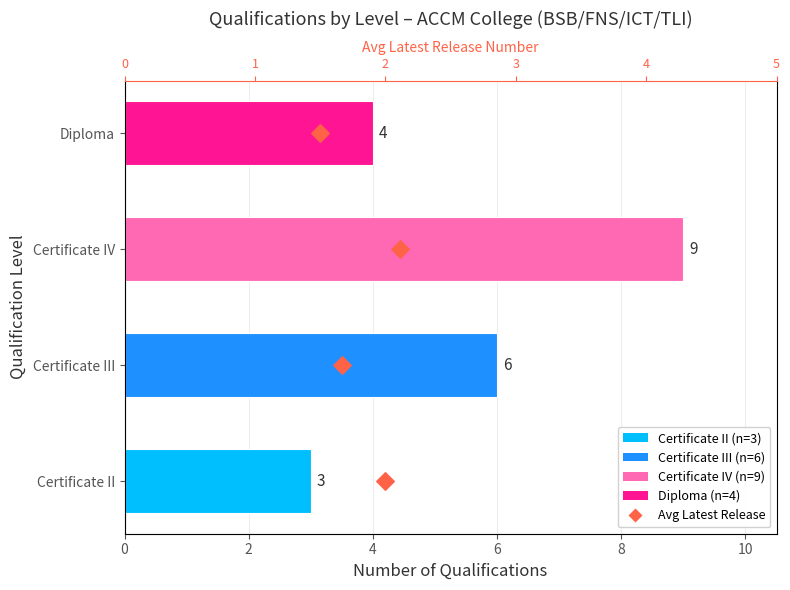

Approximately how many times larger is the value at 6 compared to 4?

1.5